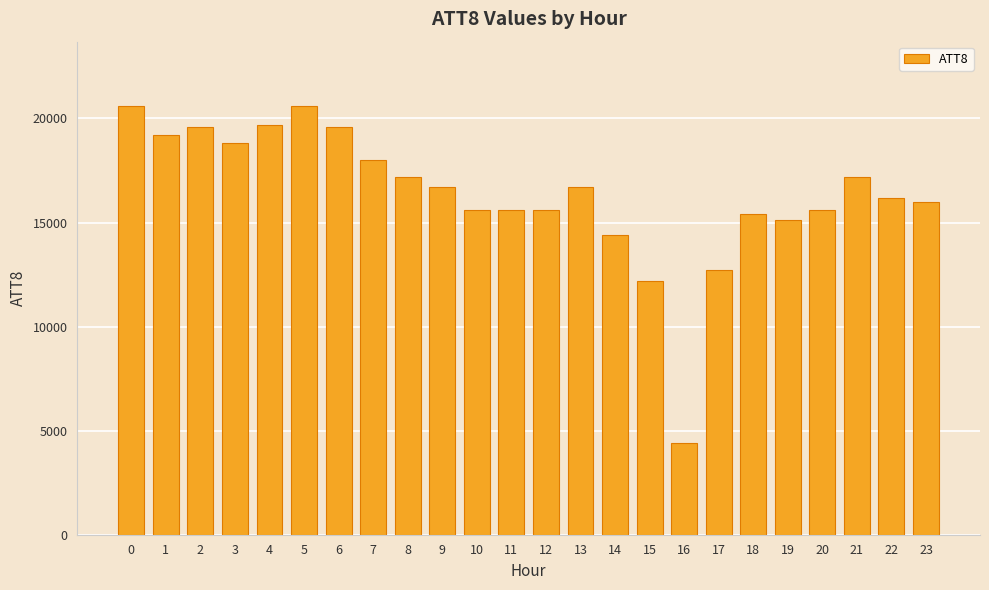

Reading left to right, transcribe all the data shown in this chart.

20600	19200	19600	18800	19700	20600	19600	18000	17200	16700	15600	15600	15600	16700	14400	12200	4400	12700	15400	15100	15600	17200	16200	16000